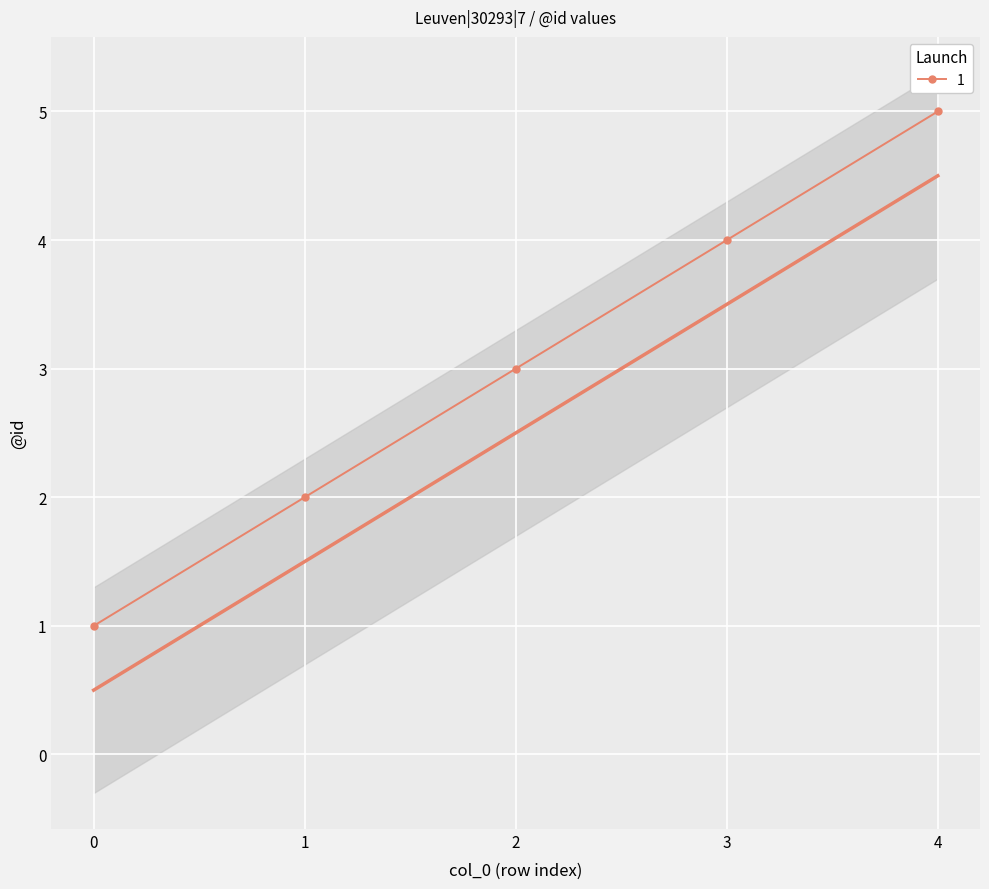

How many data points are above 2?

3